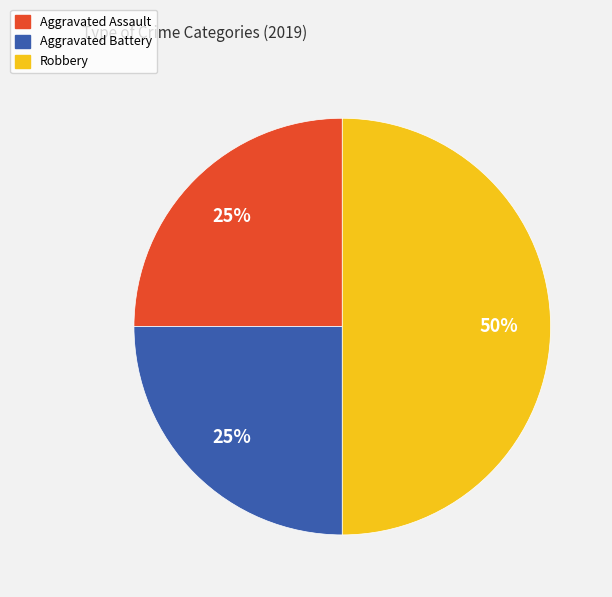

Which category has the biggest portion of the pie?

Robbery